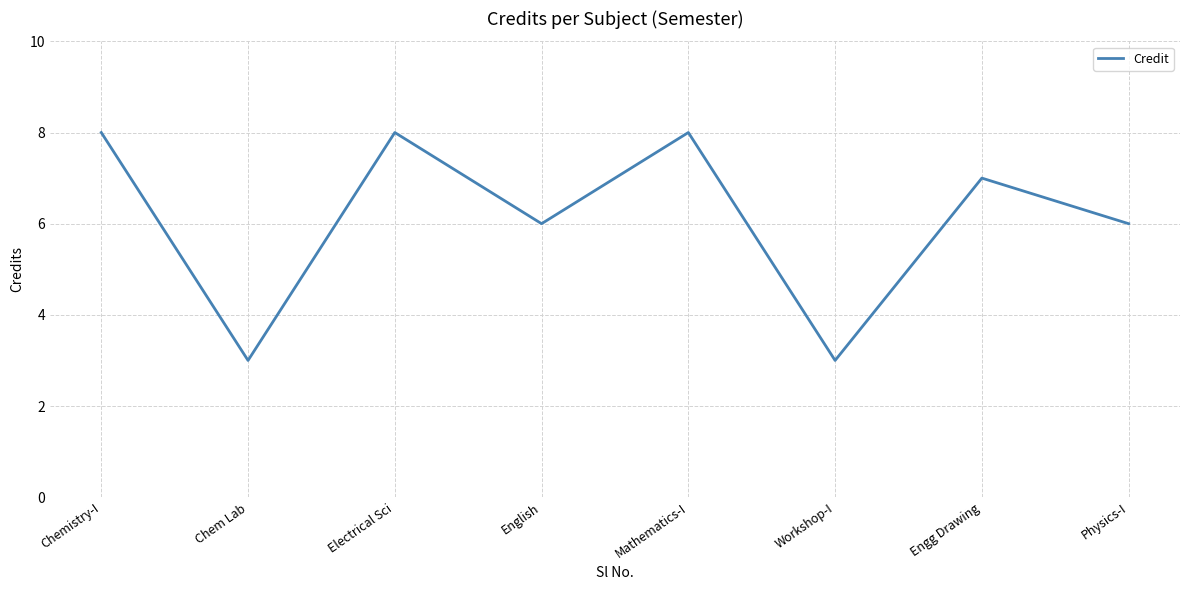

What is the sum of the values at Workshop-I and Mathematics-I?

11